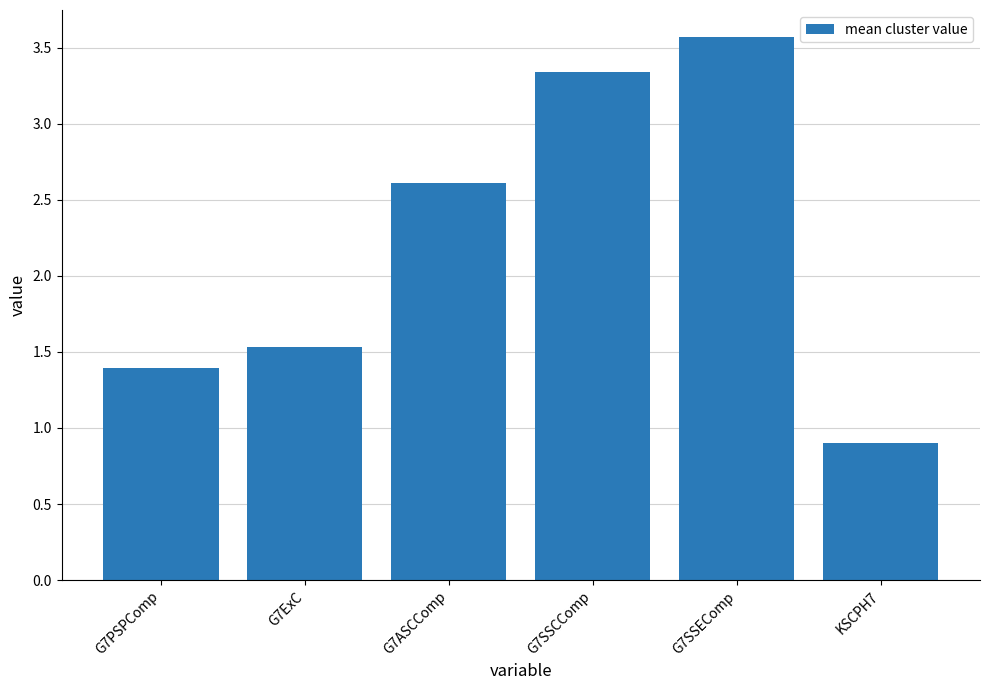

What is the difference between the maximum and second lowest values?

2.2